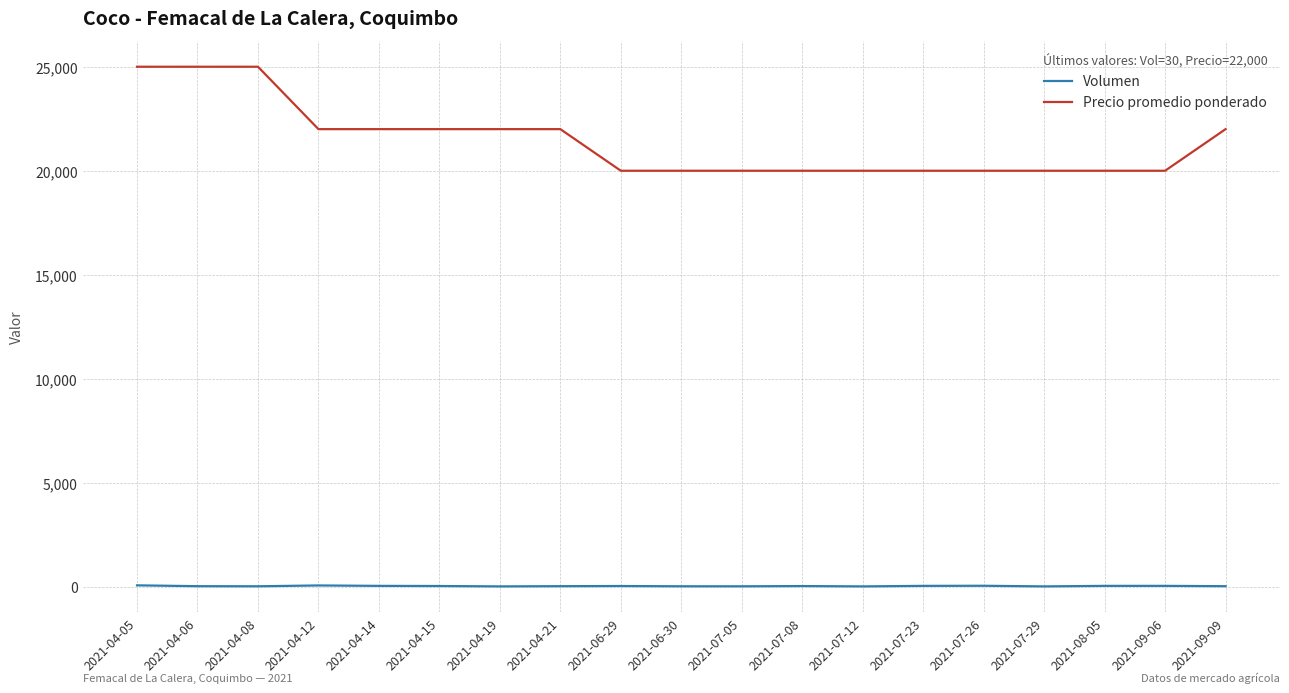

What is the total value across all series at 2021-06-30?

20025